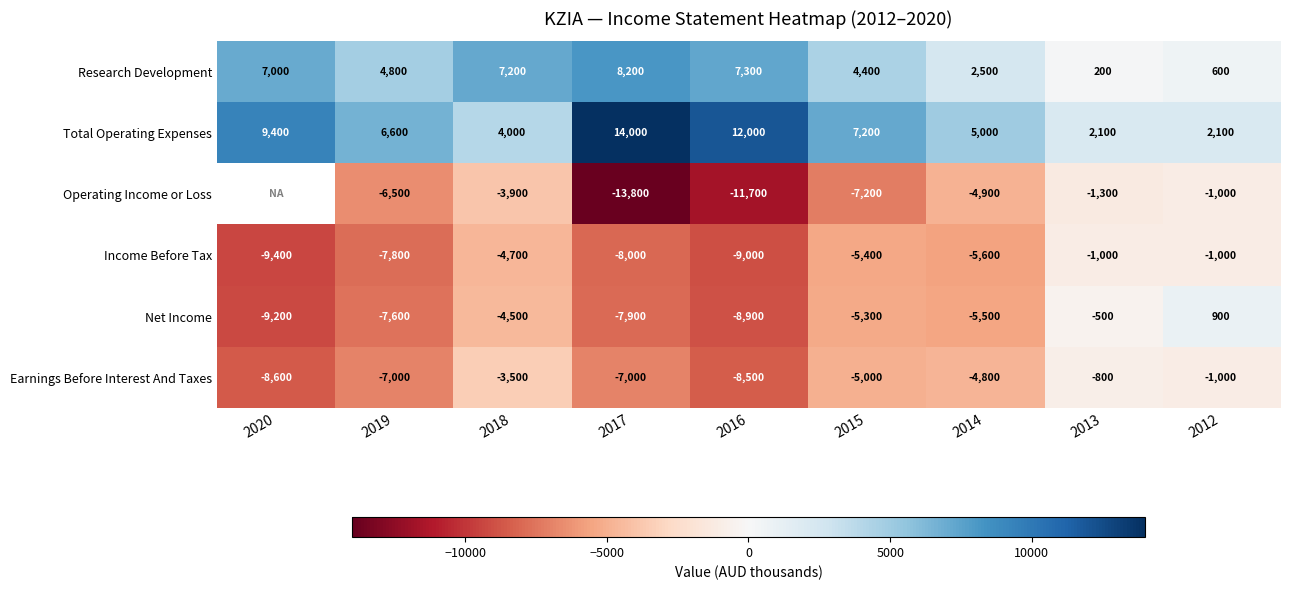

At how many categories does at least one series exceed -6798?

9